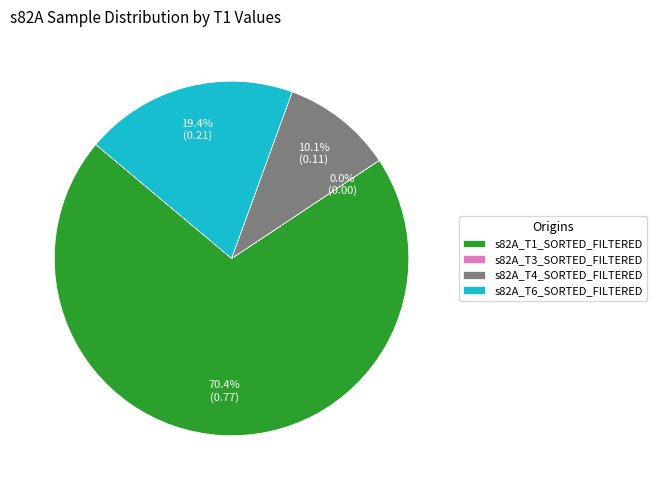

What is the largest slice in the pie chart?

s82A_T1_SORTED_FILTERED